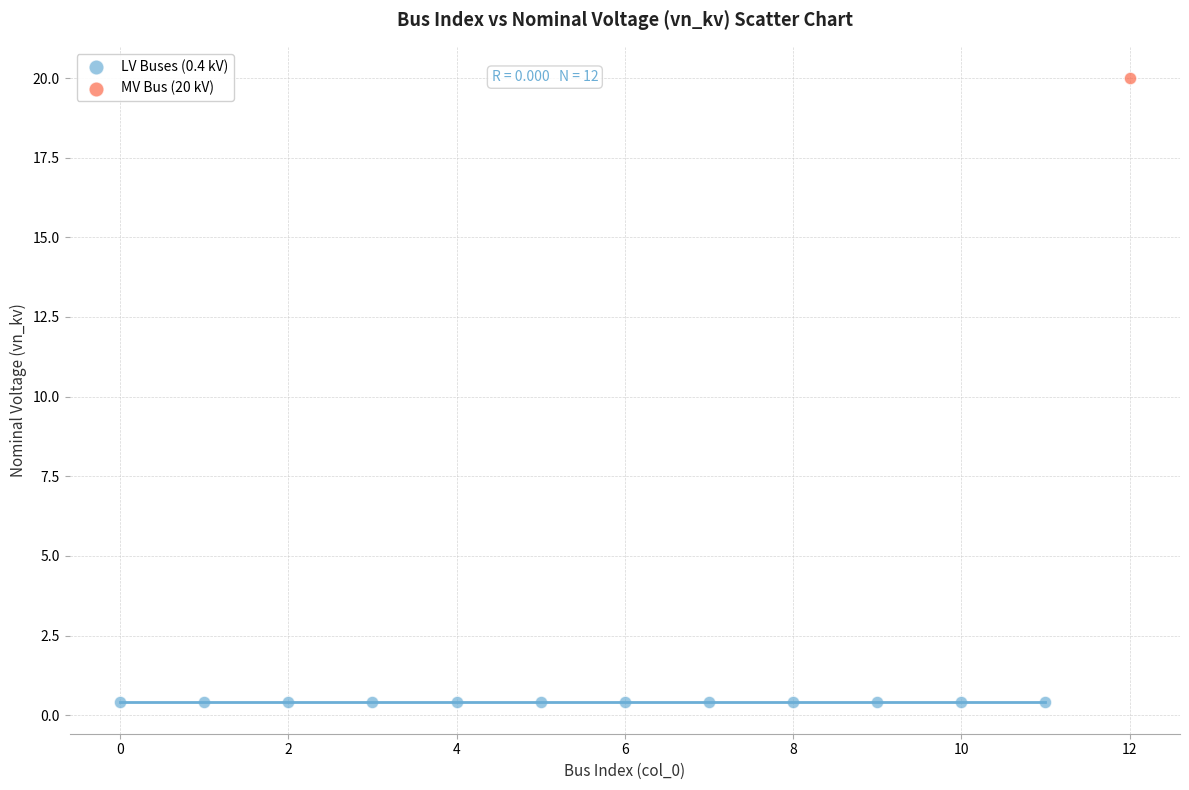

Which series reaches the minimum Y coordinate?

LV Buses (0.4 kV)